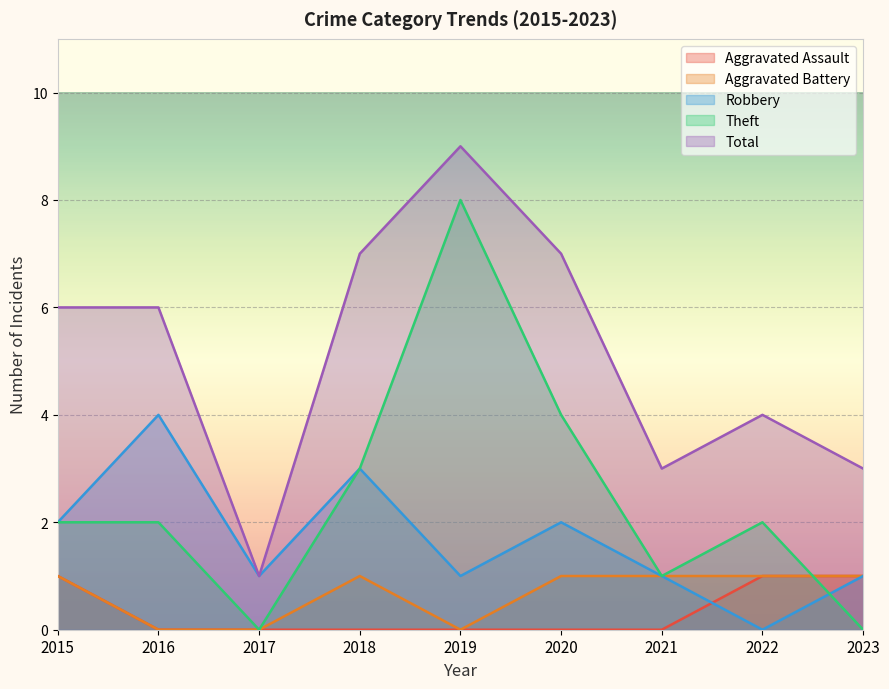

At which label does Total first exceed 6?

2018